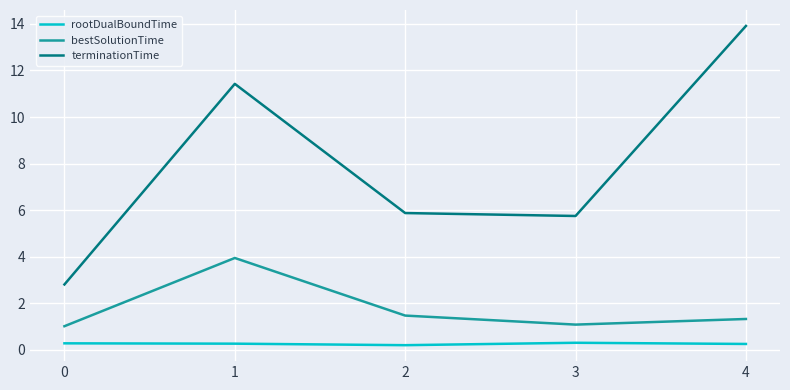

Rank the series by their maximum value, from lowest to highest.

rootDualBoundTime, bestSolutionTime, terminationTime